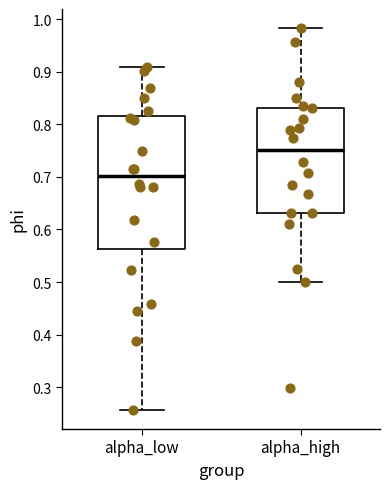

Which box is the tallest, from its lower edge to its upper edge?

alpha_low